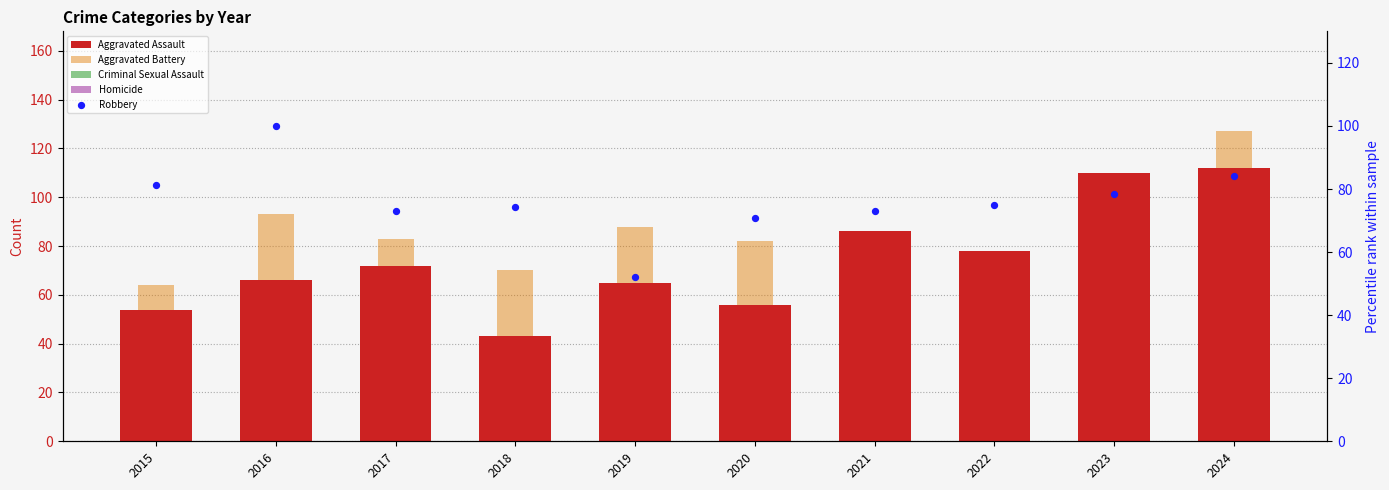

At which category is the sum across all series the highest?

2024